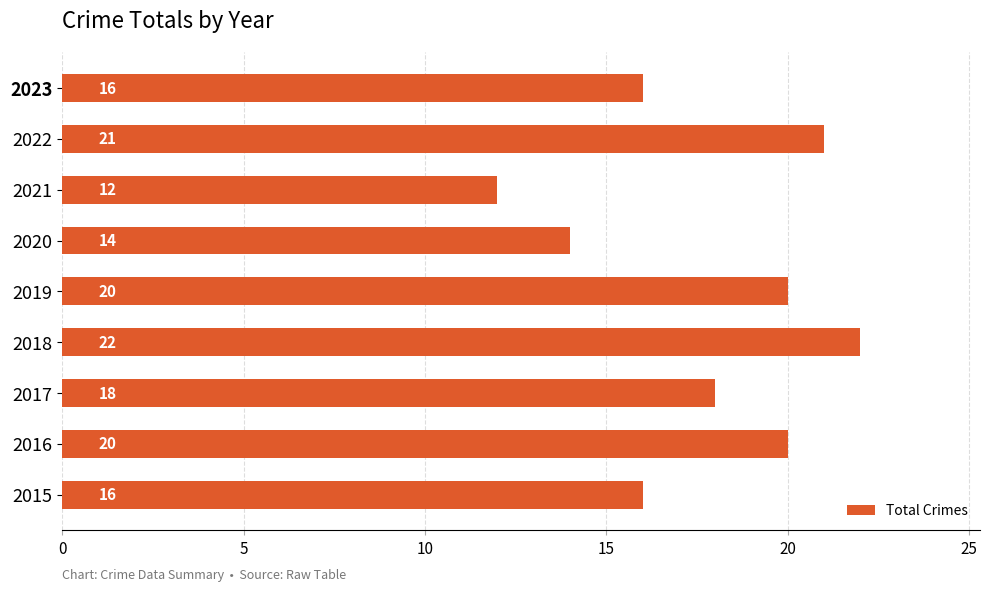

What is the sum of all values?

159